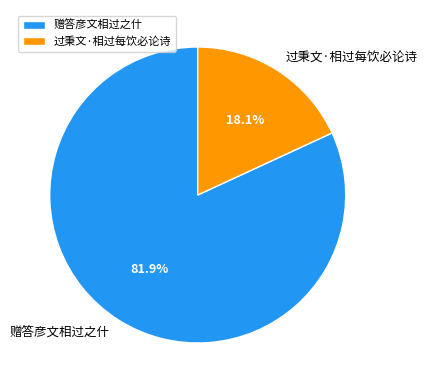

What is the largest slice in the pie chart?

赠答彦文相过之什